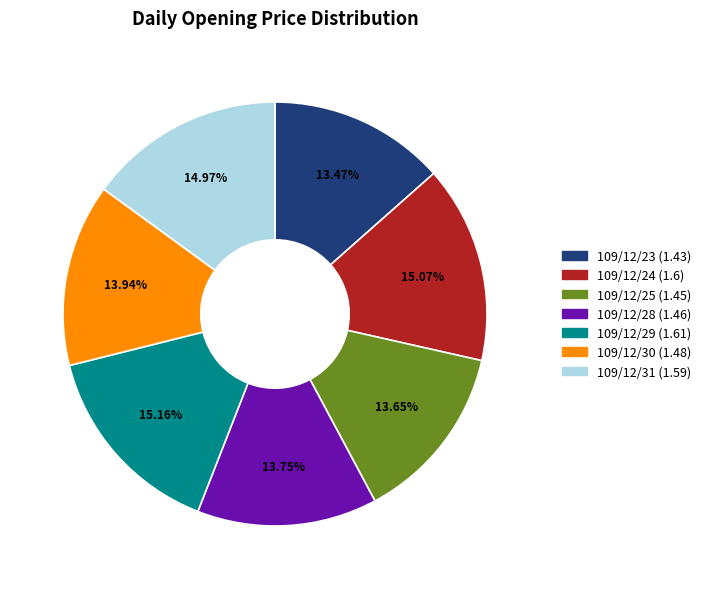

To the nearest percent, what portion does 109/12/30 represent?

14%